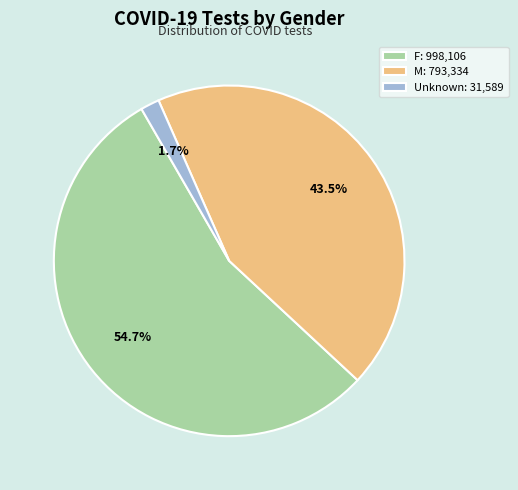

Which slice is the smallest?

Unknown